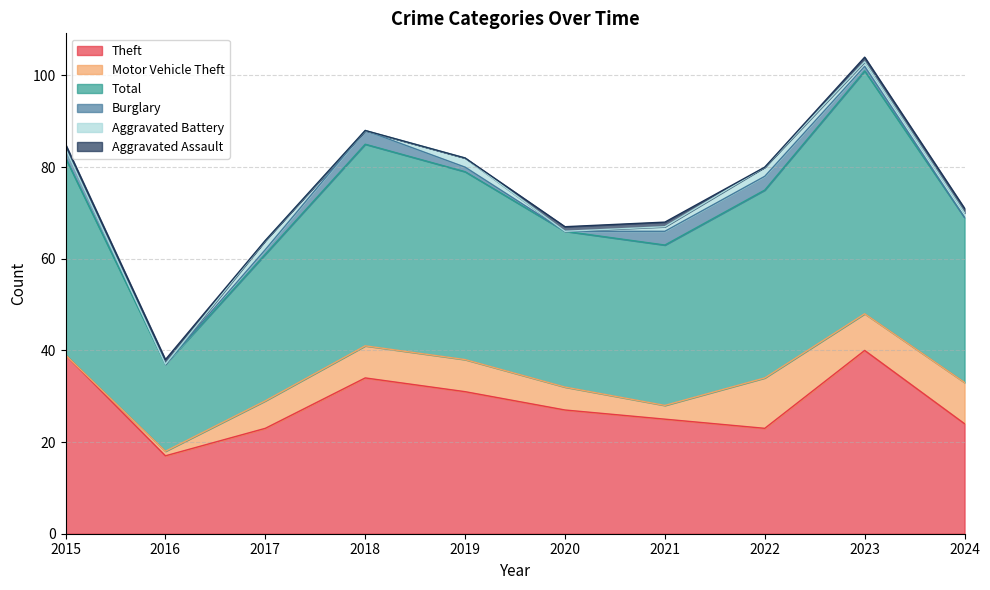

Which series changed the most between 2021 and 2023?

Total